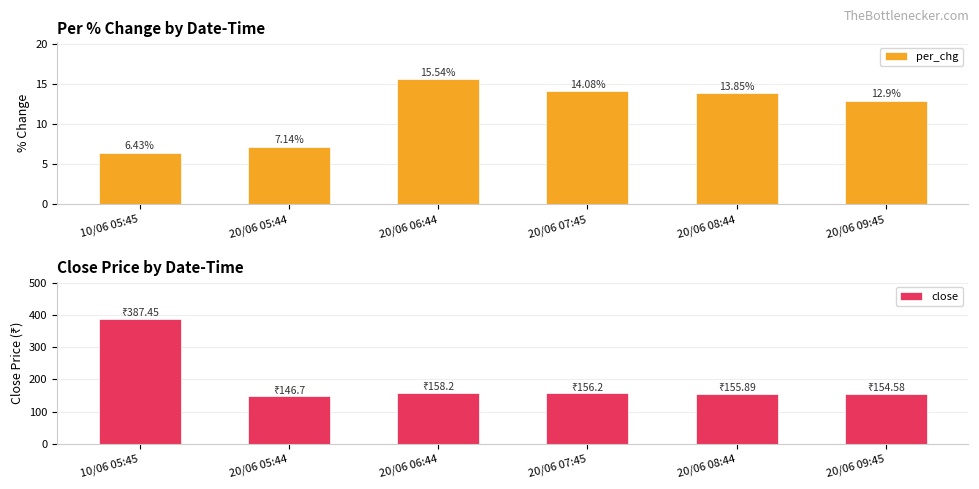

What is the minimum value shown in the chart?

6.4